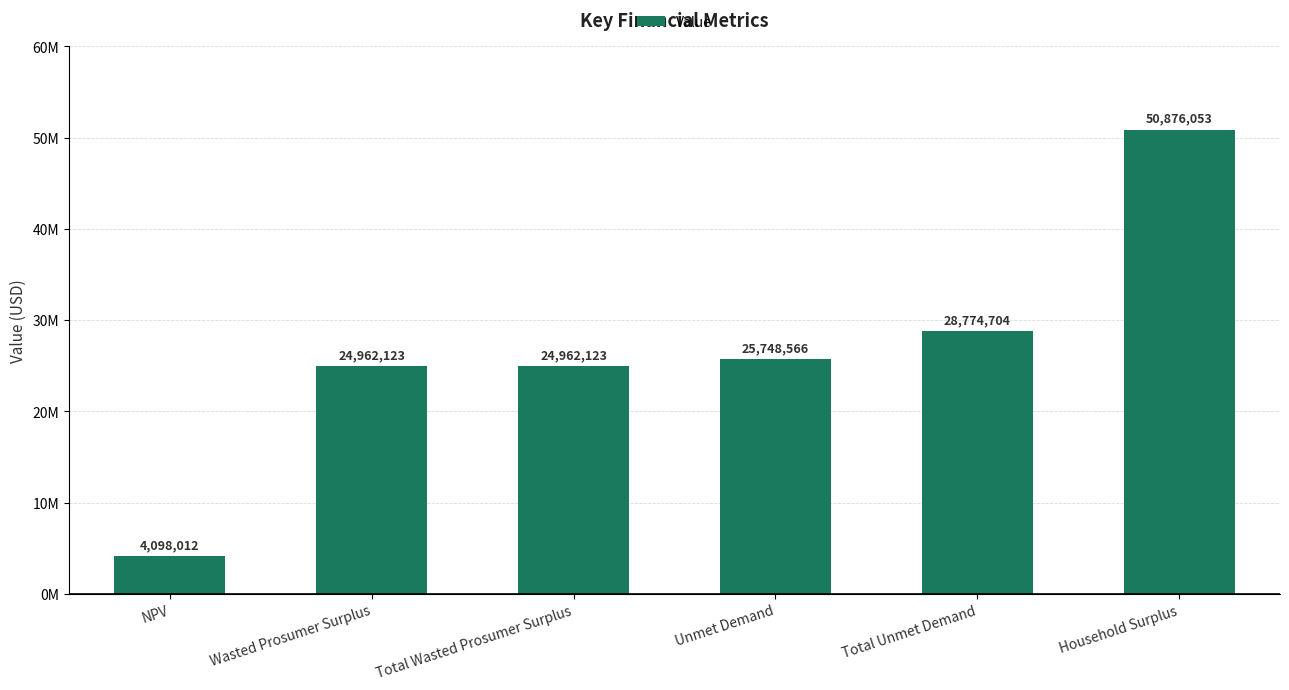

Rank the categories by value from highest to lowest.

Household Surplus, Total Unmet Demand, Unmet Demand, Wasted Prosumer Surplus, Total Wasted Prosumer Surplus, NPV